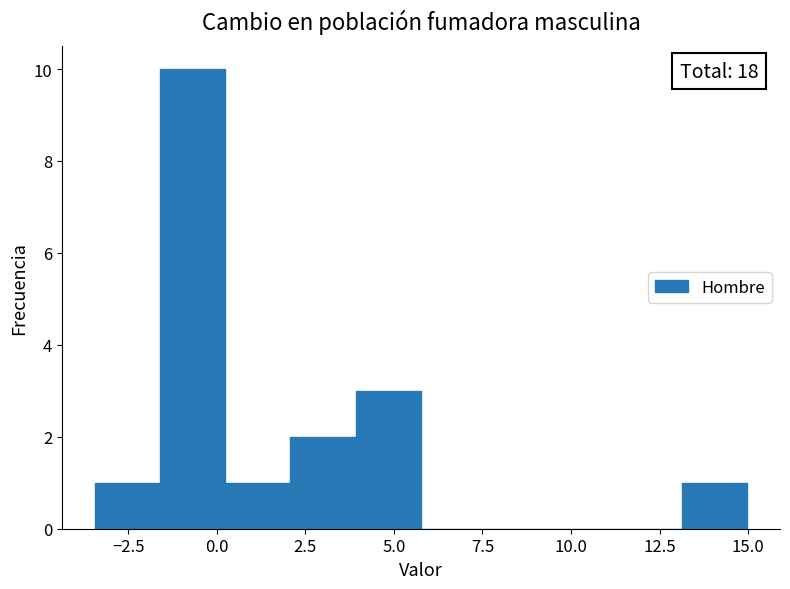

Around what value on the x-axis is the tallest bar? Give the approximate position of its centre, as read against the axis.

-0.5